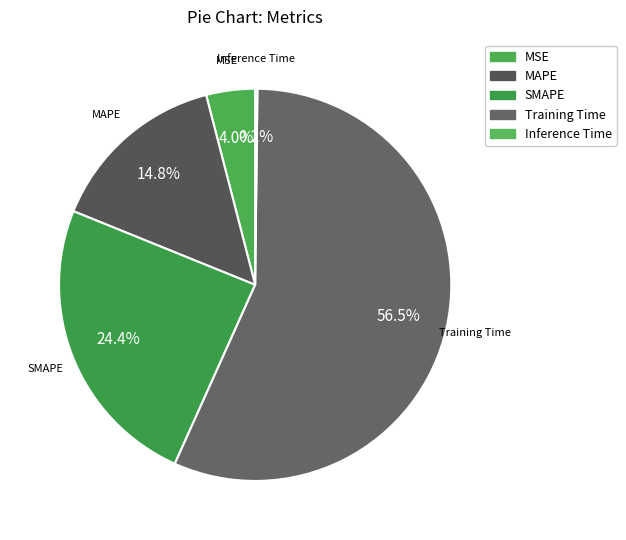

Is it true that Training Time is 51% of the pie?

False